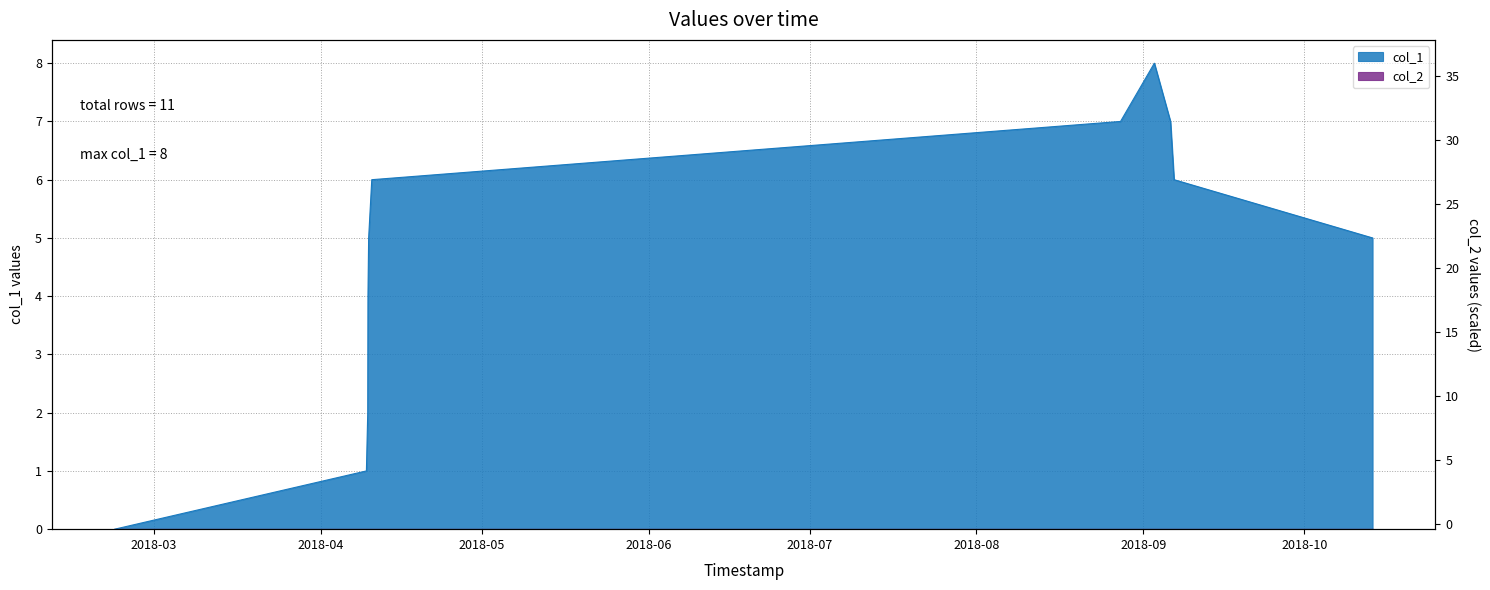

What is the difference between the second highest and second lowest values?

6